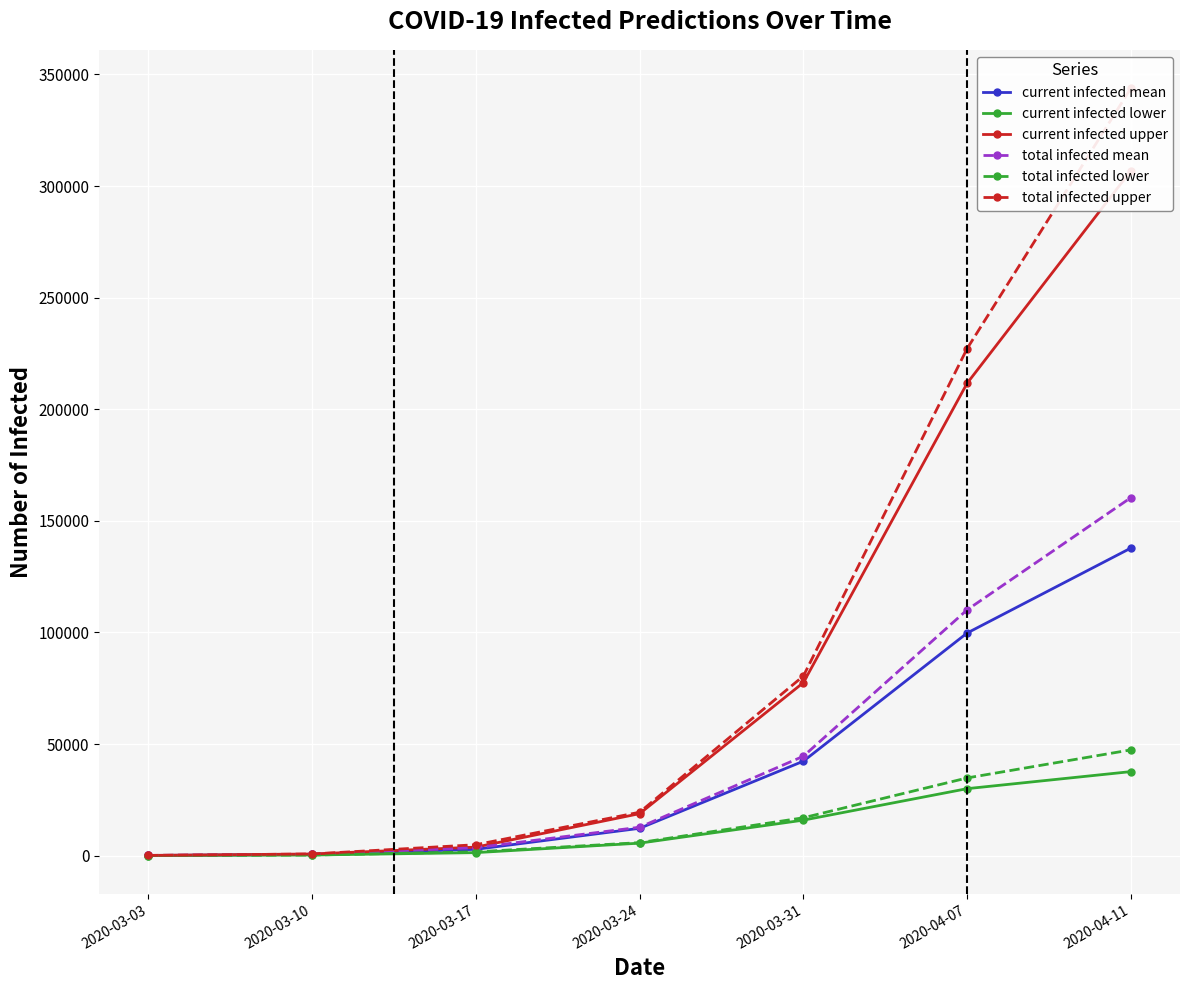

What are all the series names shown in the legend?

current infected mean, current infected lower, current infected upper, total infected mean, total infected lower, total infected upper